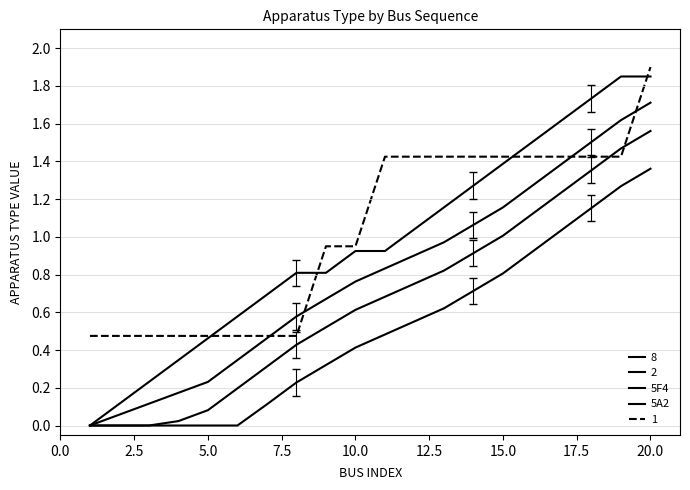

What is the label of the 19th point from the right?

2.5